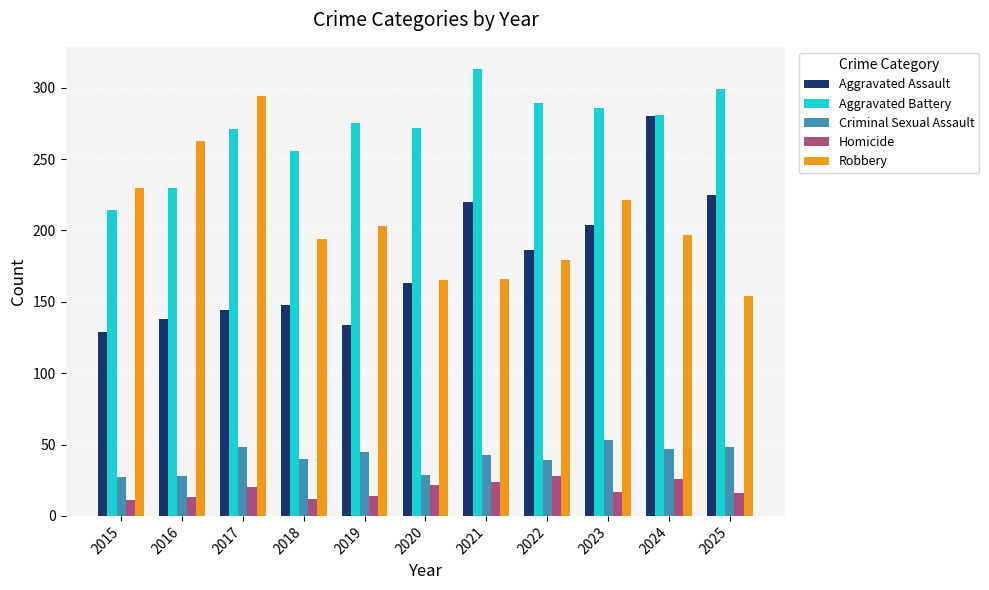

How many data points does each series have?

11